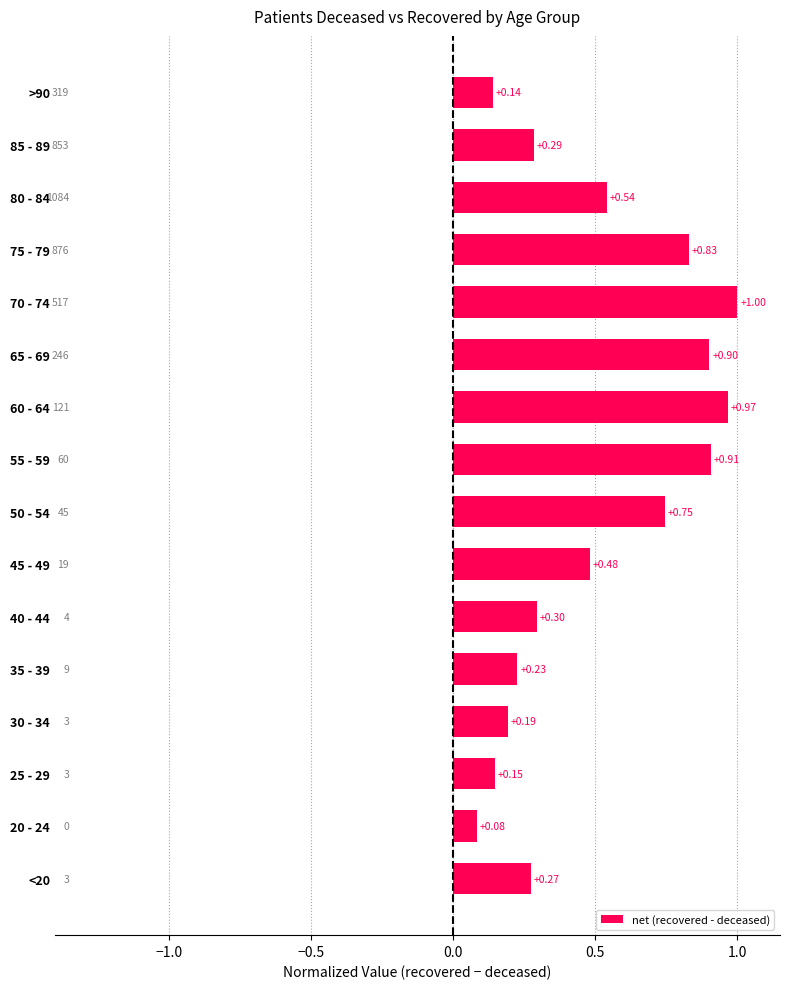

Which has a higher value, 55 - 59 or 40 - 44?

55 - 59